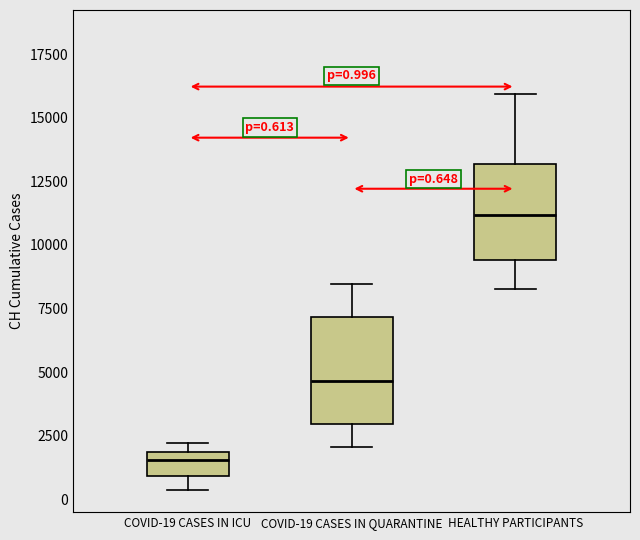

Which box's median line is the highest?

HEALTHY PARTICIPANTS